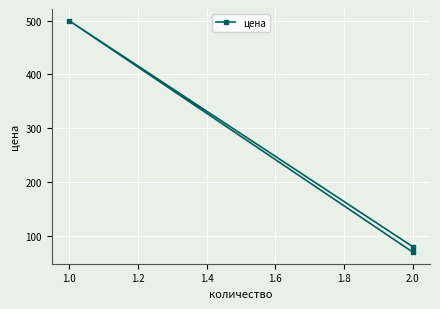

What is the average value?

217